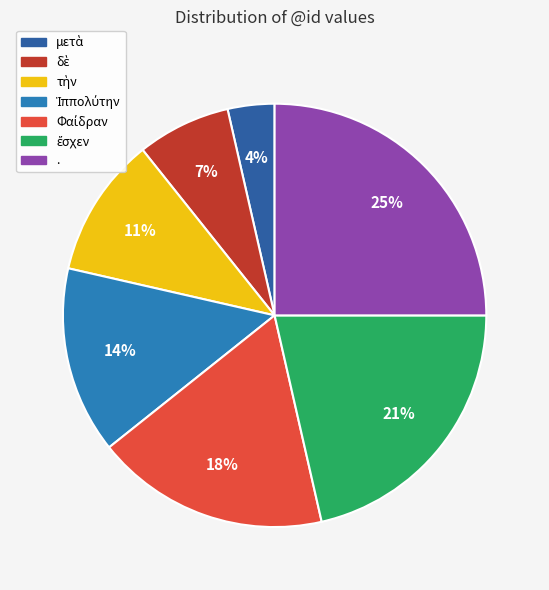

How many segments does this pie chart have?

7